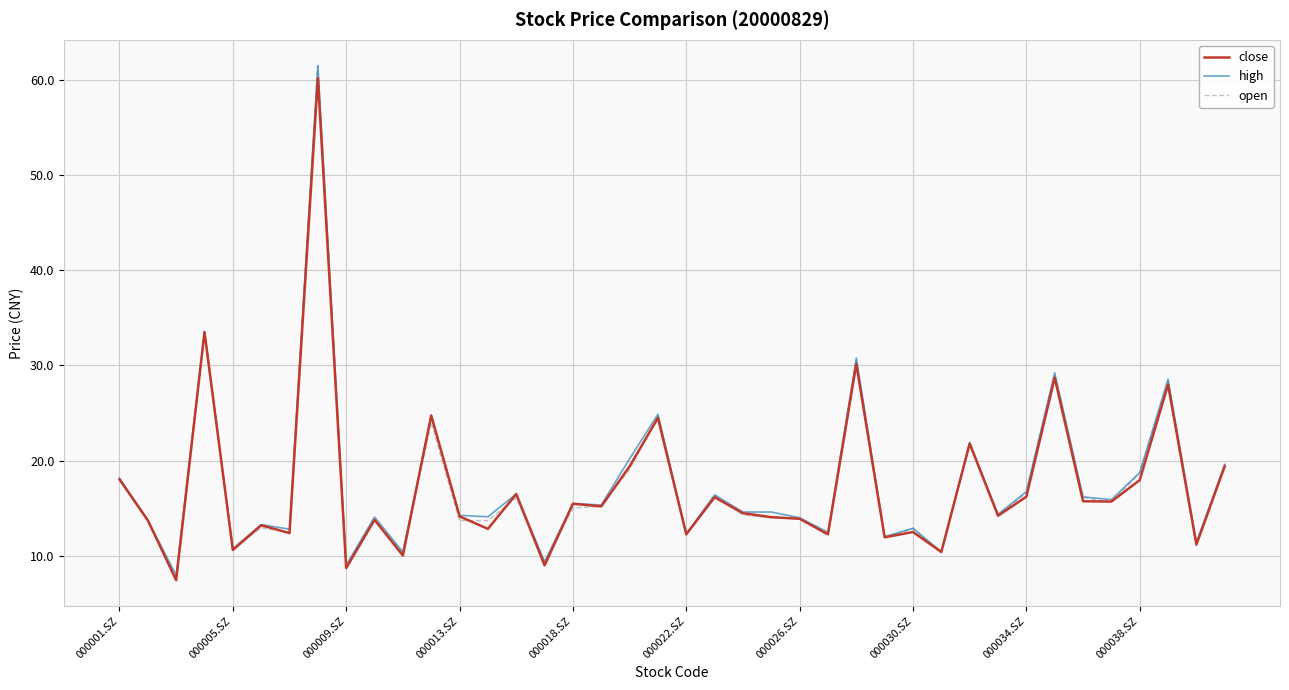

What is the highest value of the open series?

61.5